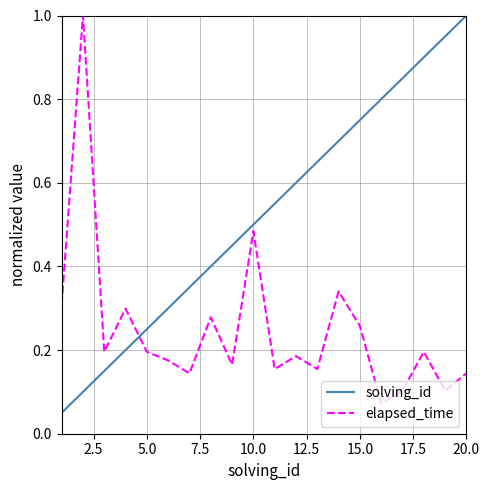

True or false: solving_id and elapsed_time cross at least once.

True